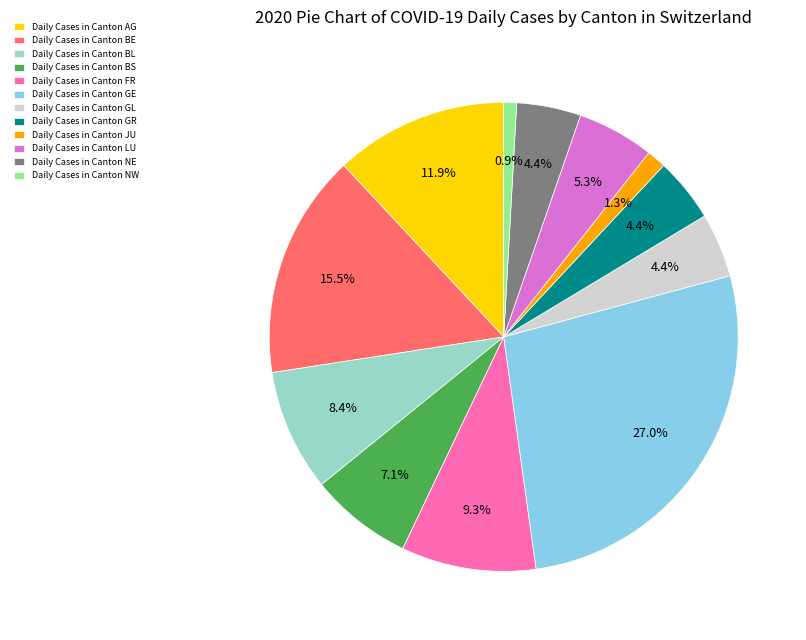

Is Daily Cases in Canton AG the majority of the pie?

No